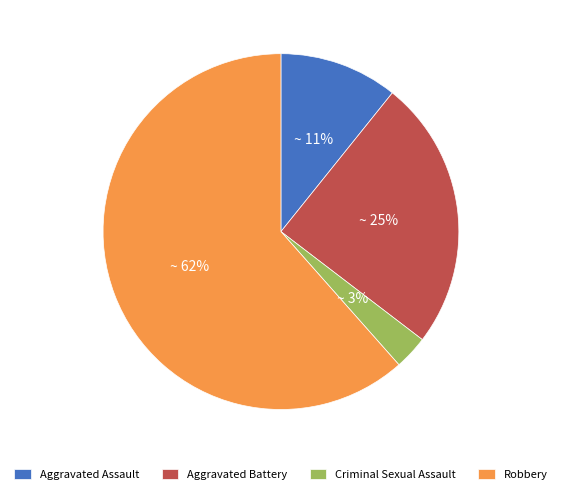

Between Criminal Sexual Assault and Robbery, which is larger?

Robbery